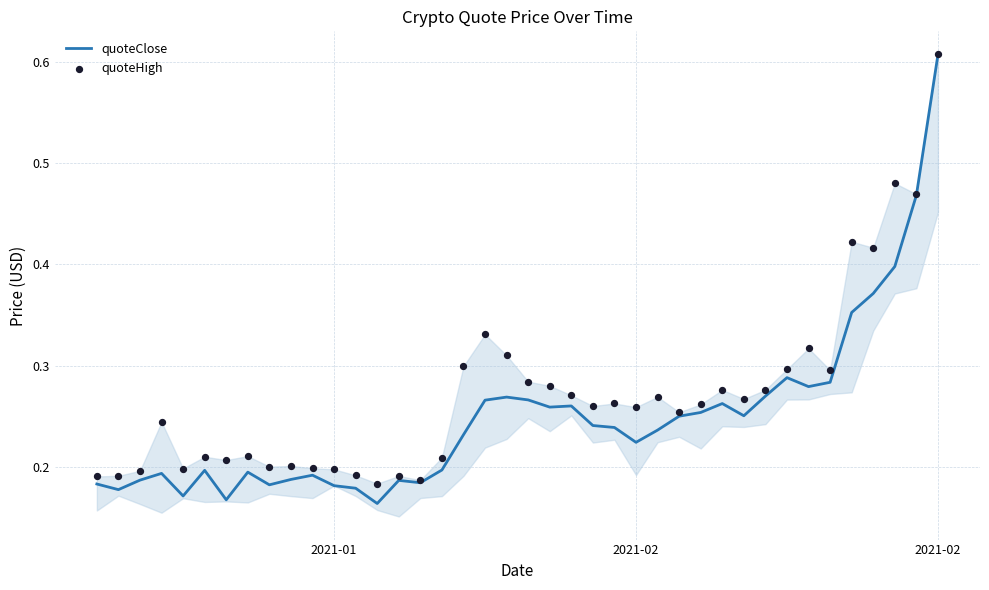

Which series has the largest total across all categories?

quoteHigh